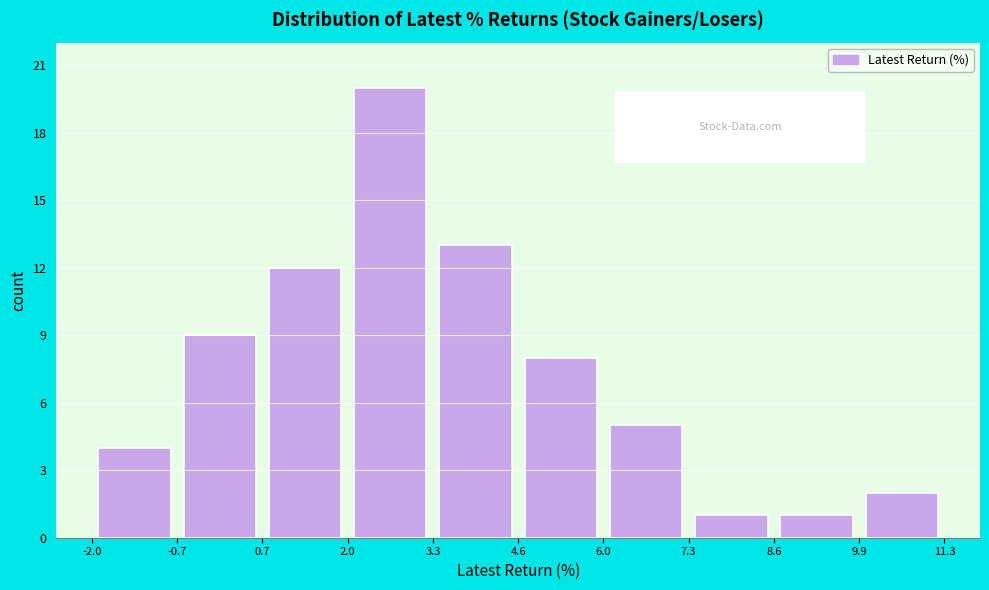

Reading left to right, transcribe this chart: for each bar, give the range it covers on the x-axis and its height. The values are not printed on the chart, so give them approximately, as read against the axis.

-2.0 to -0.7: 4
-0.7 to 0.7: 9
0.7 to 2.0: 12
2.0 to 3.3: 20
3.3 to 4.6: 13
4.6 to 6.0: 8
6.0 to 7.3: 5
7.3 to 8.6: 1
8.6 to 9.9: 1
9.9 to 11.3: 2